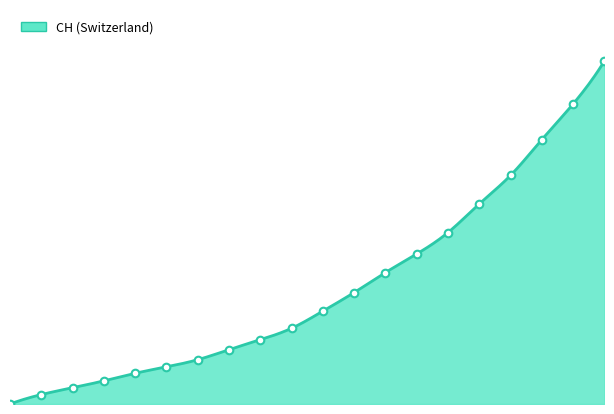

Which series reaches the maximum Y coordinate?

CH